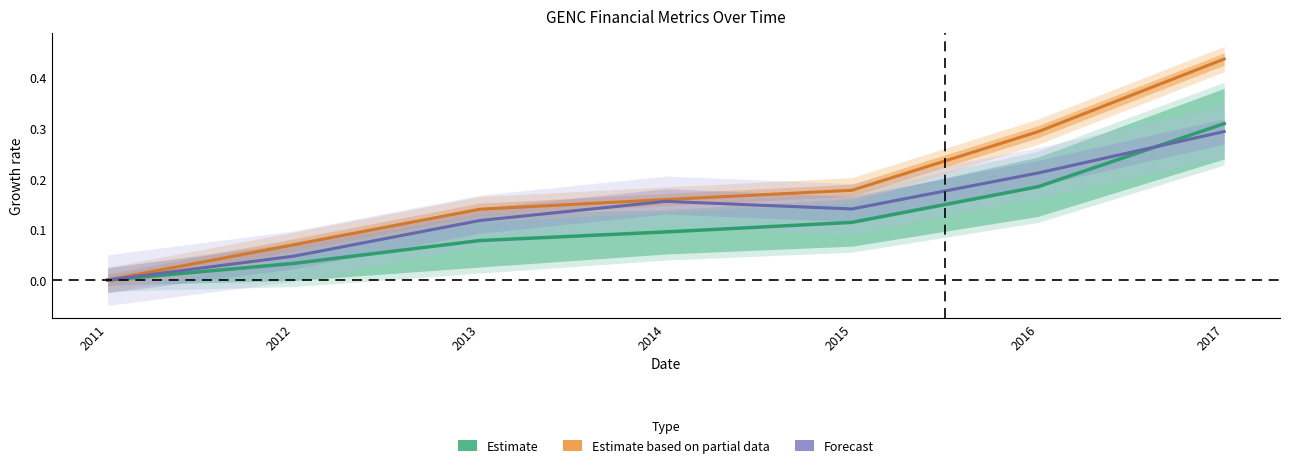

What is the total value across all series at 2016?

0.7